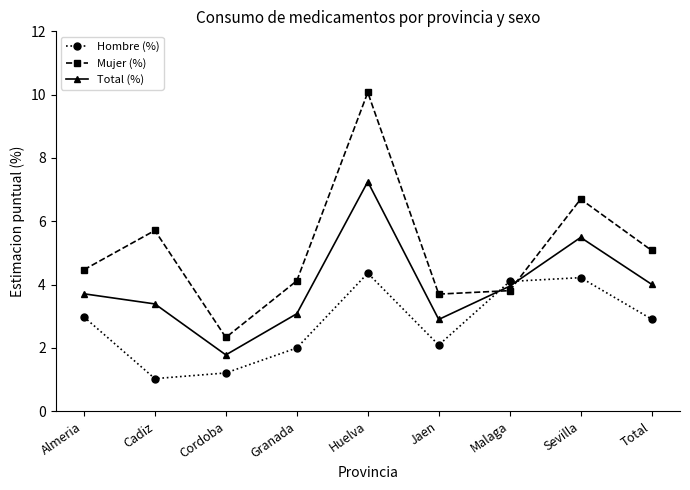

Which category has the highest value in the Mujer (%) series?

Huelva